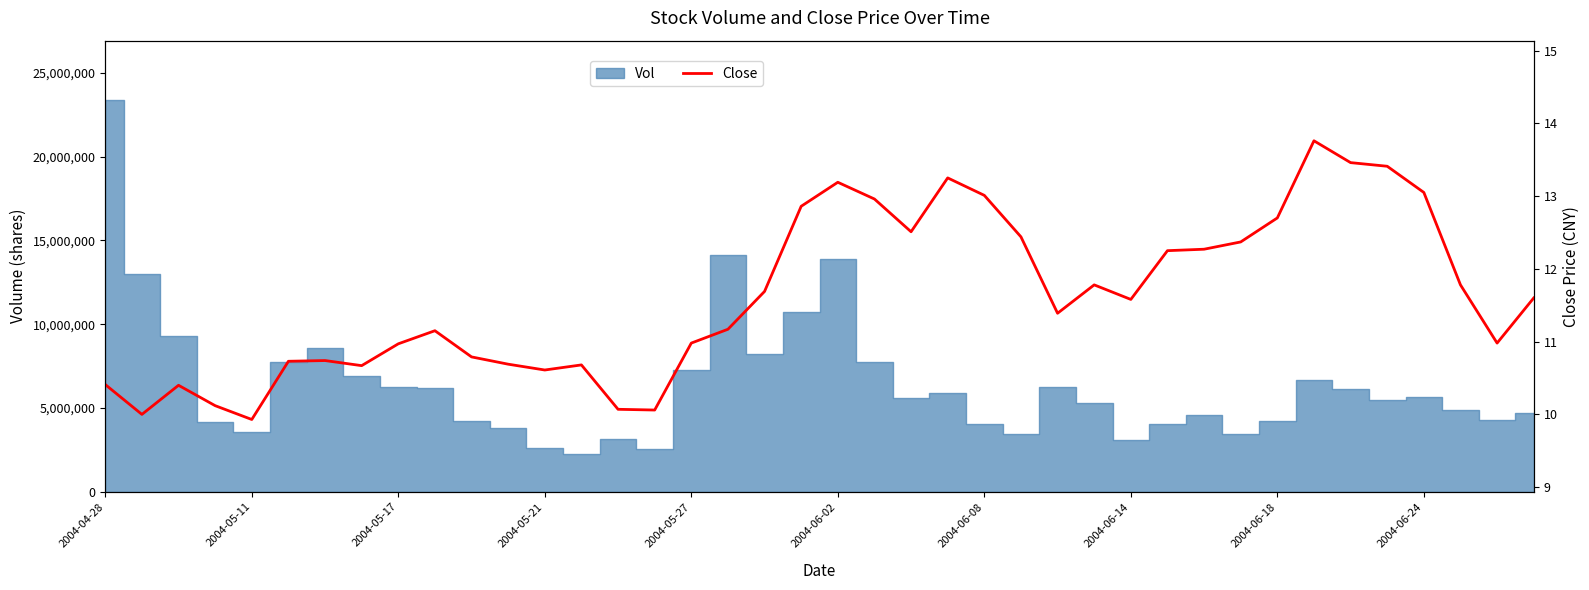

True or false: the data shows 4.3 at 23.

False